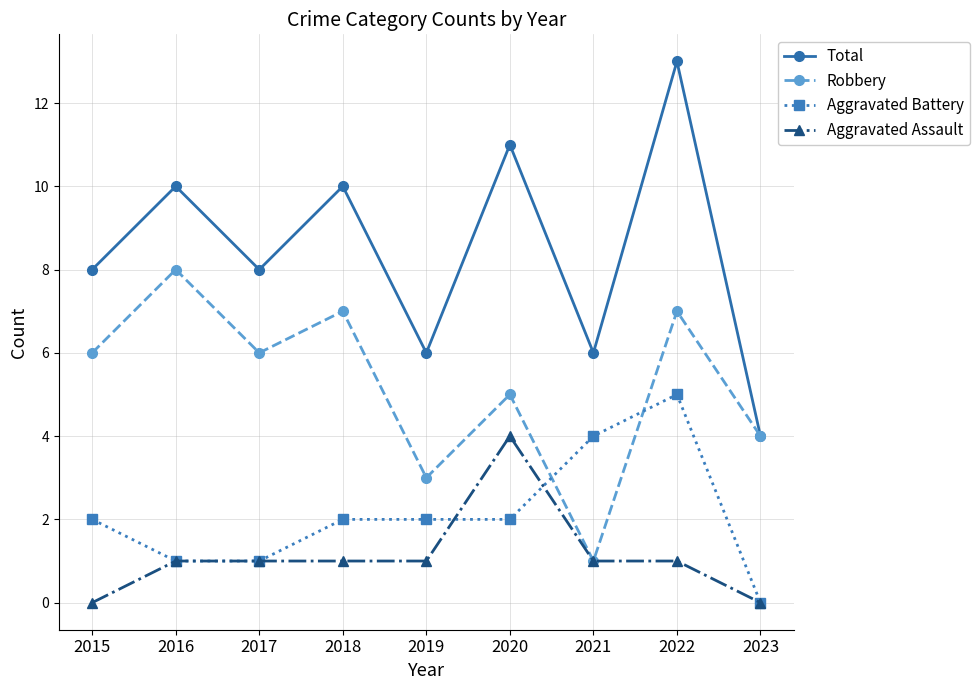

Reading left to right, extract all data points from this chart.

Total: 2015=8	2016=10	2017=8	2018=10	2019=6	2020=11	2021=6	2022=13	2023=4
Robbery: 2015=6	2016=8	2017=6	2018=7	2019=3	2020=5	2021=1	2022=7	2023=4
Aggravated Battery: 2015=2	2016=1	2017=1	2018=2	2019=2	2020=2	2021=4	2022=5	2023=0
Aggravated Assault: 2015=0	2016=1	2017=1	2018=1	2019=1	2020=4	2021=1	2022=1	2023=0